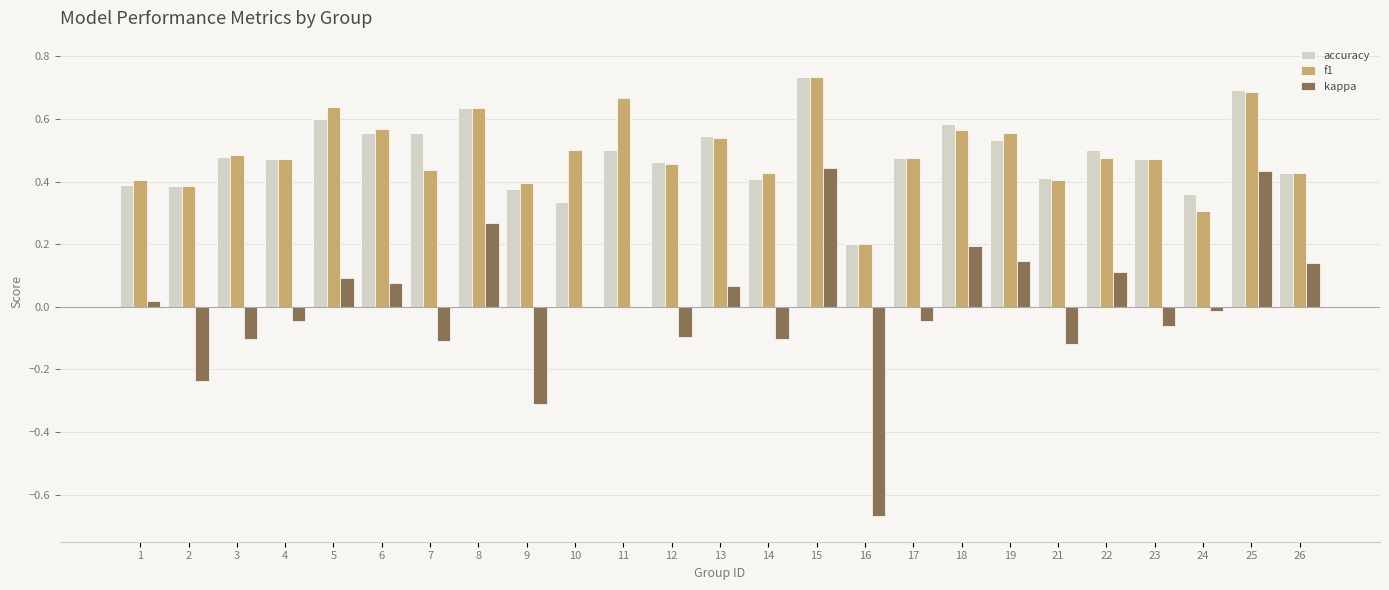

Which series changed the most between 6 and 10?

accuracy